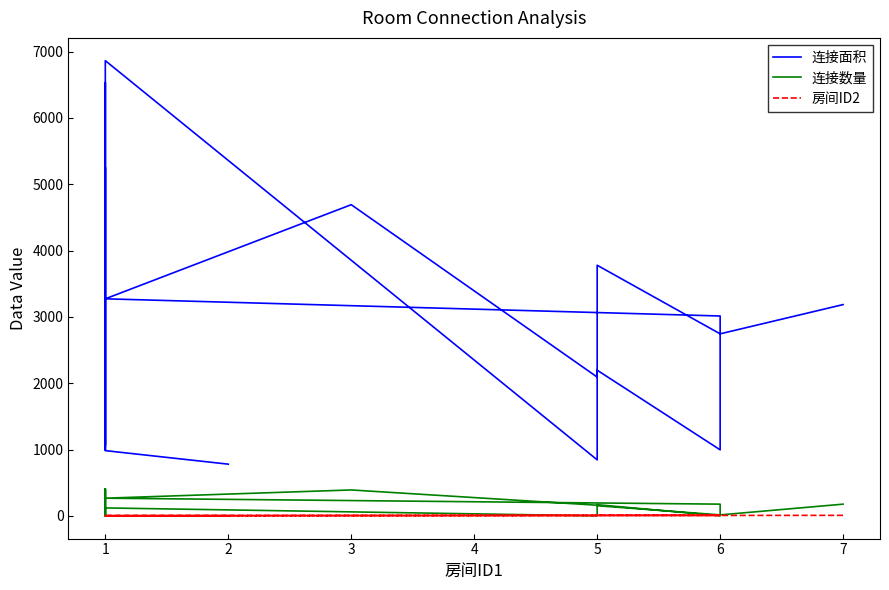

What is the sum of all 连接面积 values?

50387